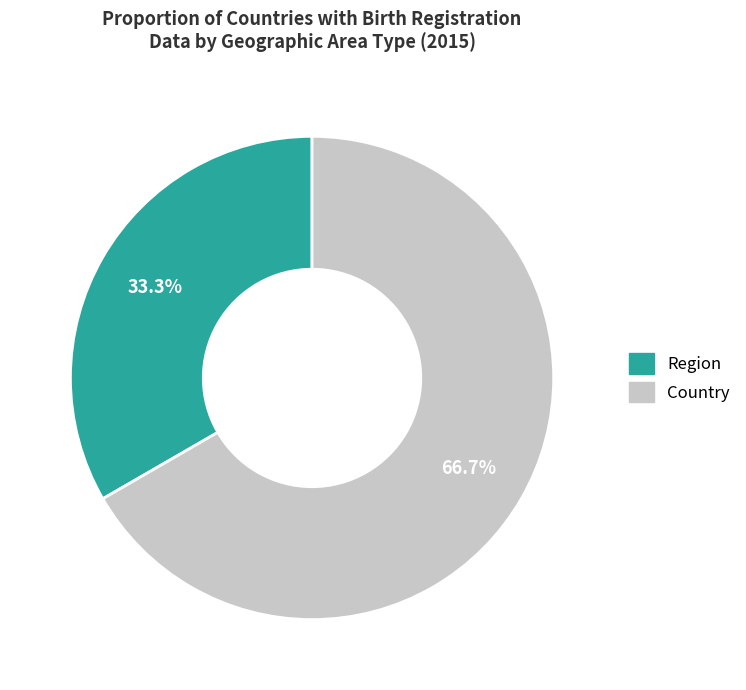

How many segments does this pie chart have?

2